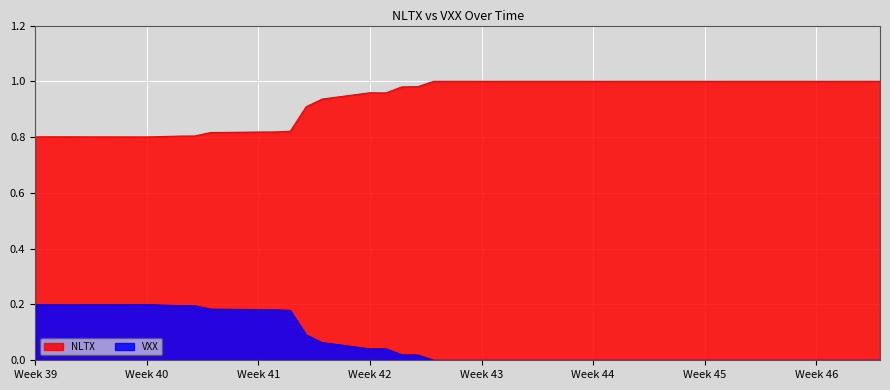

True or false: NLTX and VXX intersect in this chart.

False